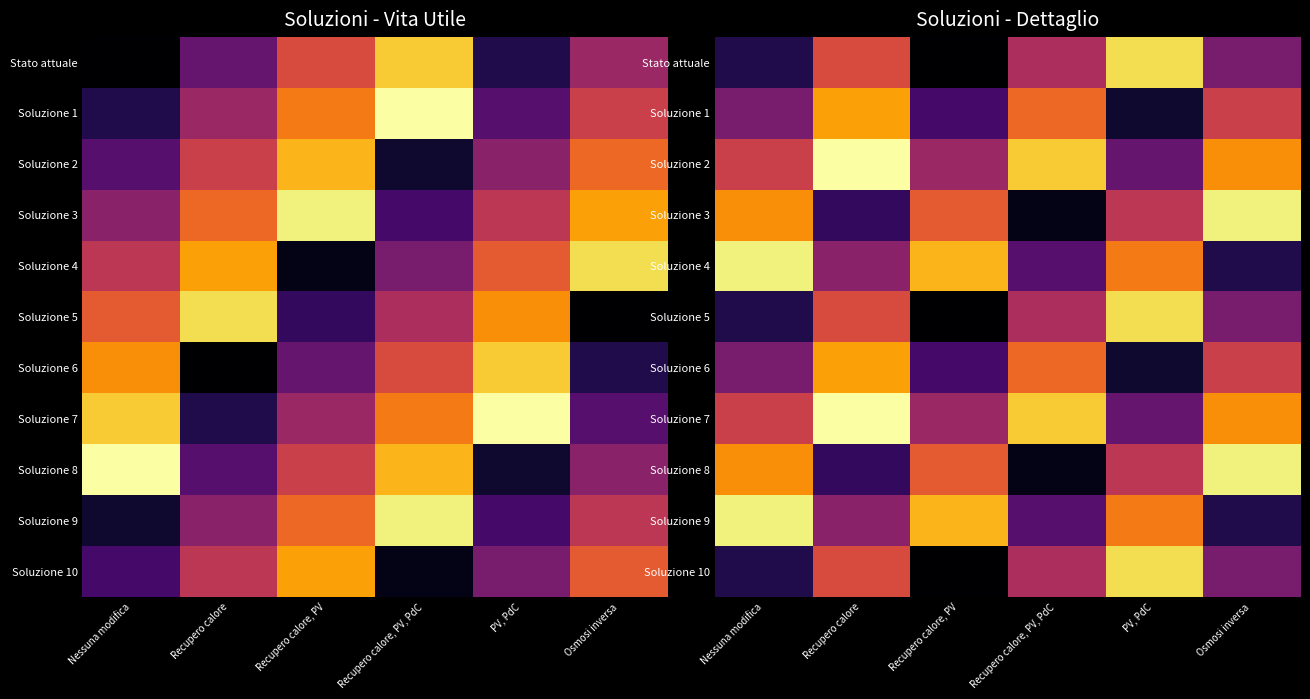

Rank the series by their maximum value, from lowest to highest.

Soluzione 1, Soluzione 6, Stato attuale, Soluzione 5, Soluzione 10, Soluzione 3, Soluzione 4, Soluzione 8, Soluzione 9, Soluzione 2, Soluzione 7